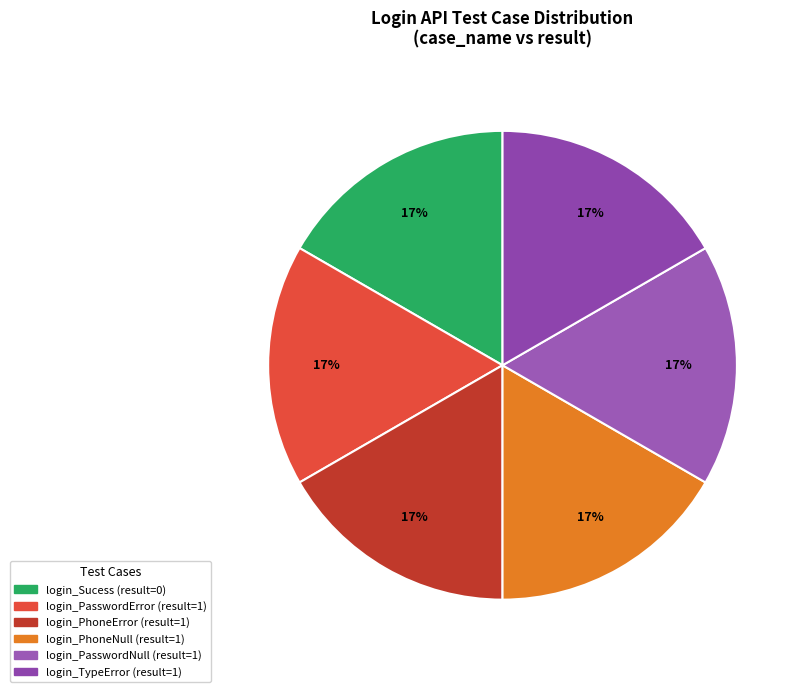

How many segments does this pie chart have?

6